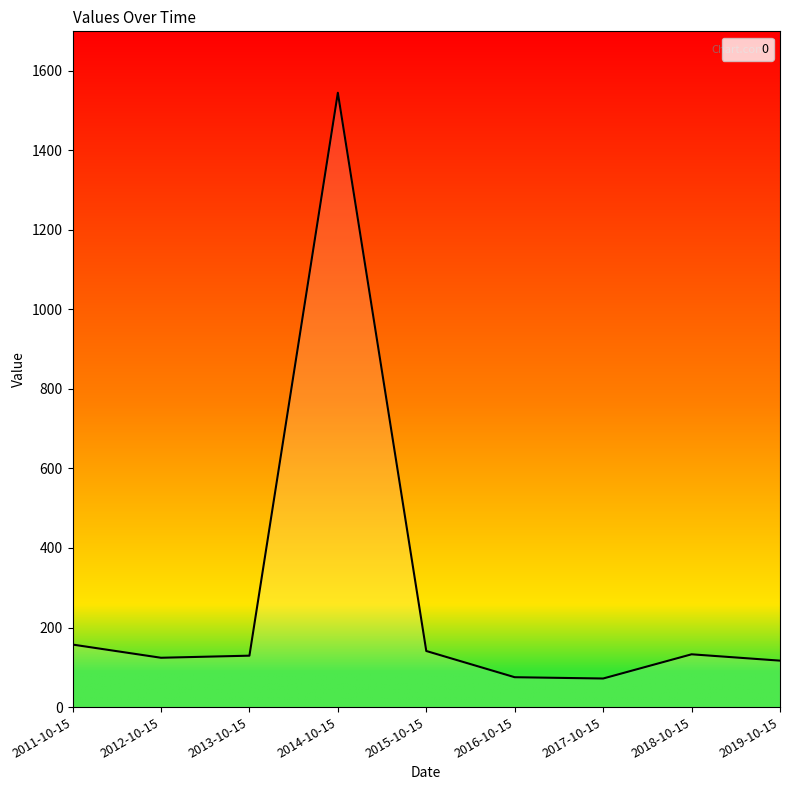

What position from the right is 2016-10-15?

4